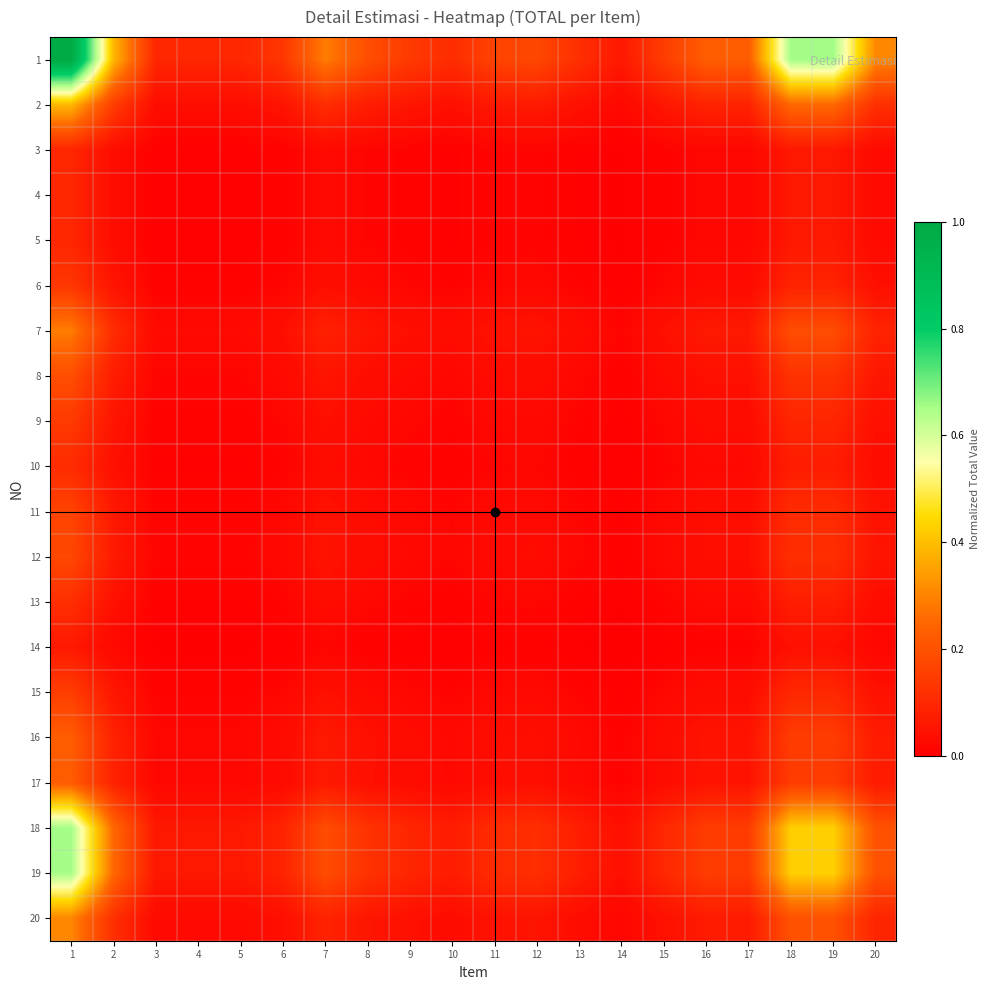

Which has a higher value, 18 or 4?

18